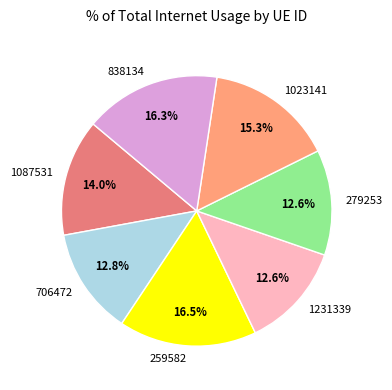

How many slices are in this pie chart?

7